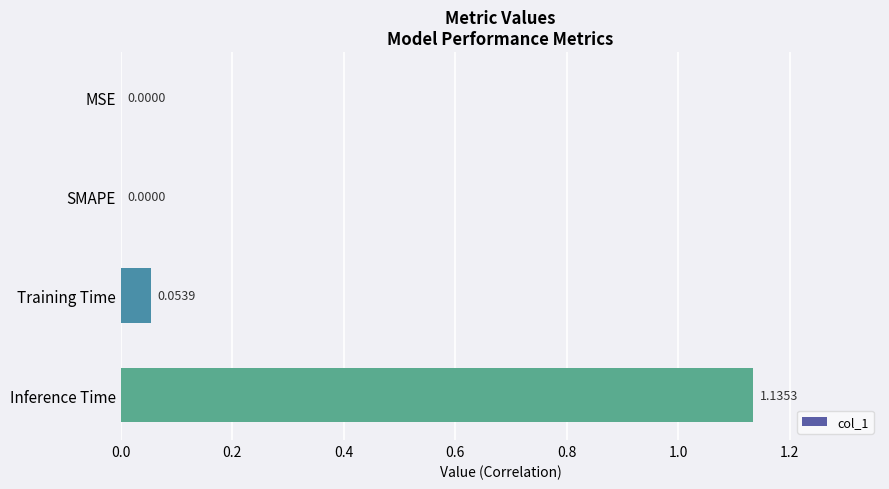

Are the bars horizontal?

Yes